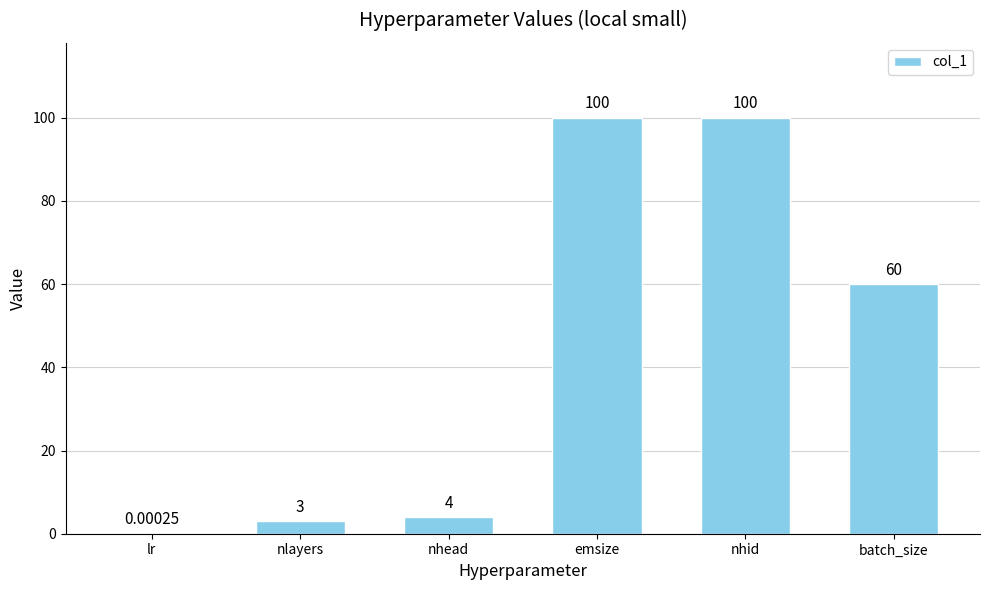

True or false: the data shows 4.0 at nhead.

True